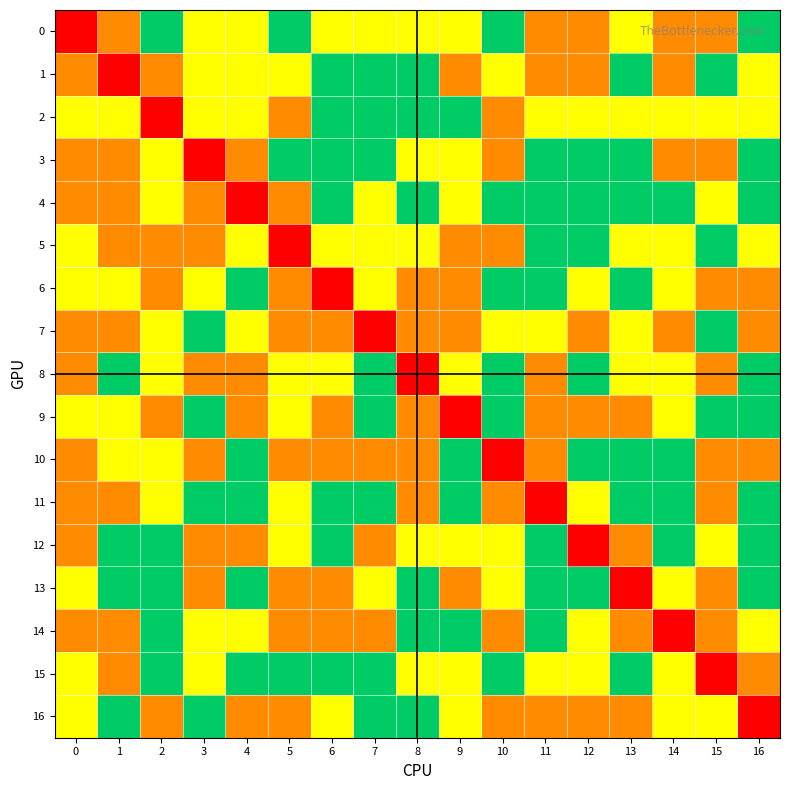

Count the number of categories in the chart.

17